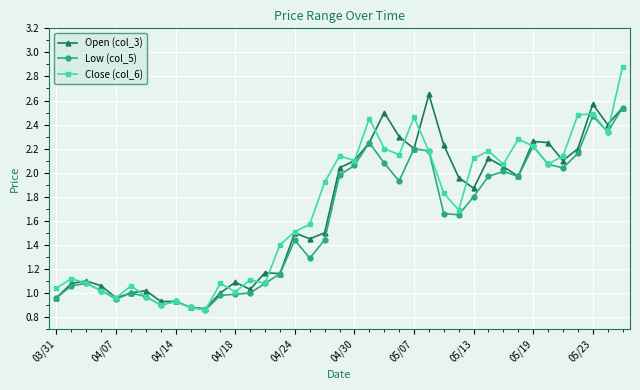

How many lines are shown in the chart?

3